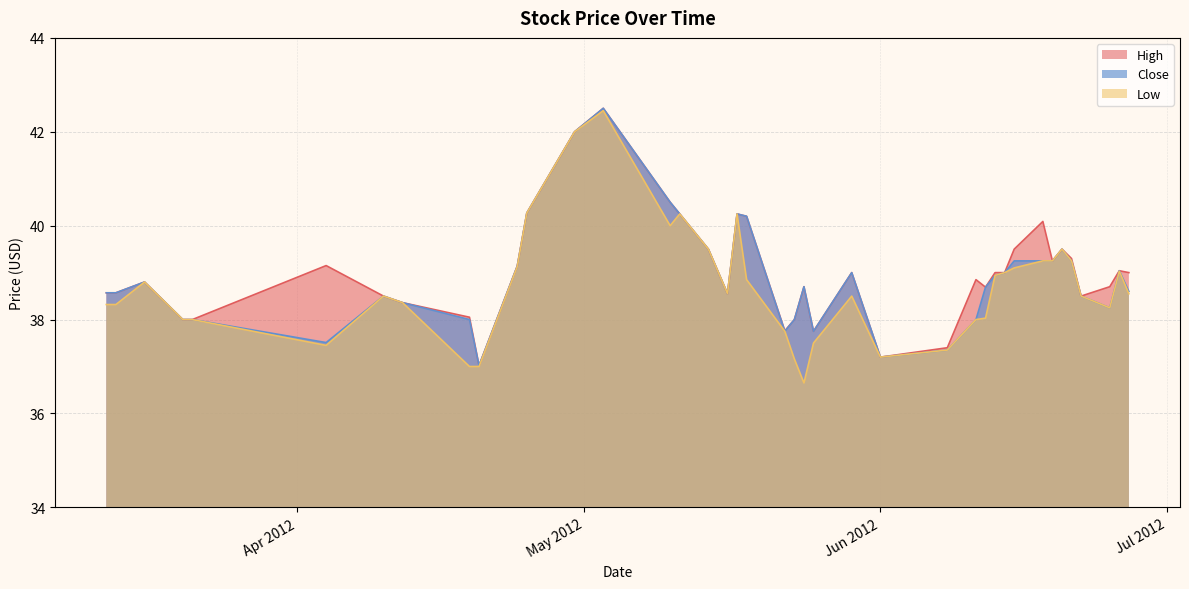

What is the maximum value shown in the chart?

42.5